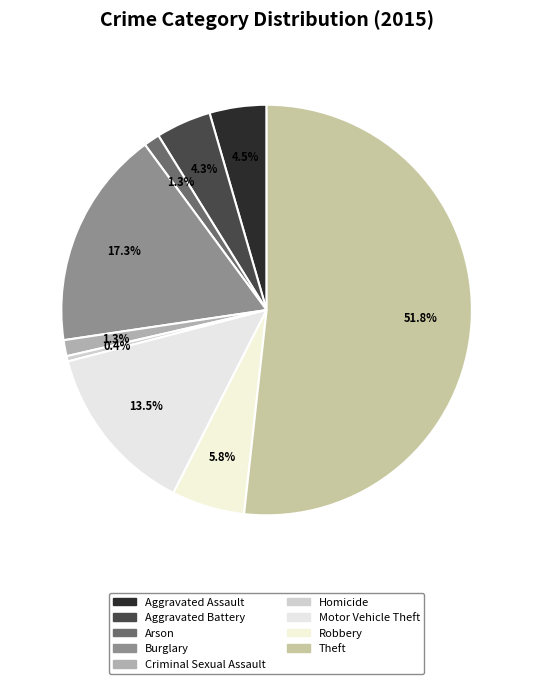

How many segments does this pie chart have?

9